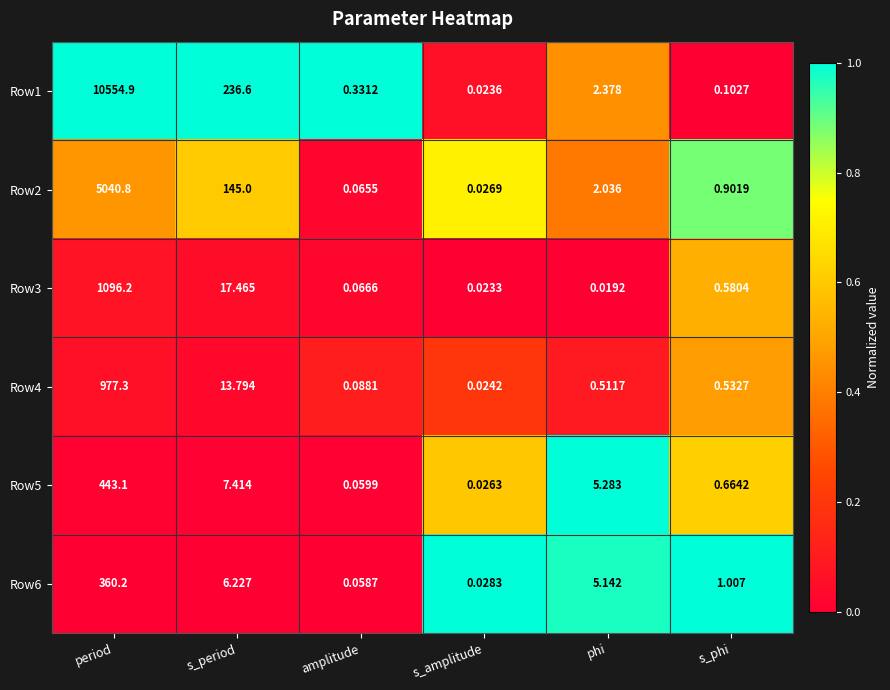

Rank the categories by Row1 value from lowest to highest.

s_amplitude, s_phi, amplitude, phi, s_period, period